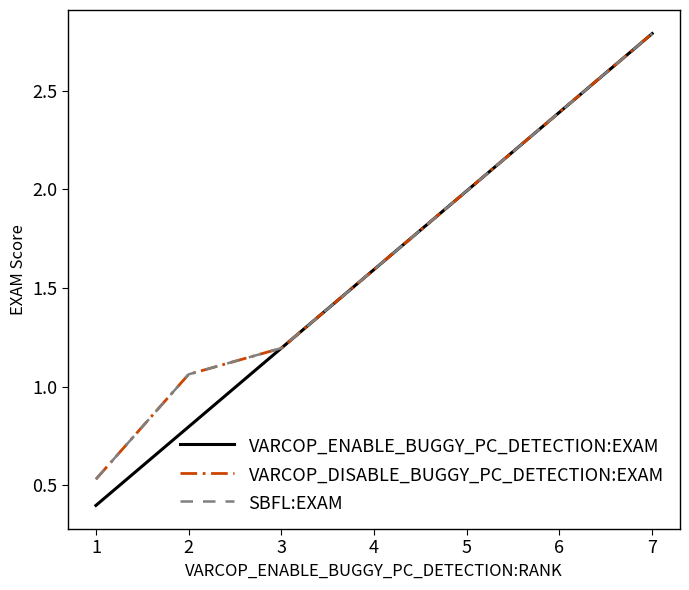

Is this an area chart (filled region under the line)?

No